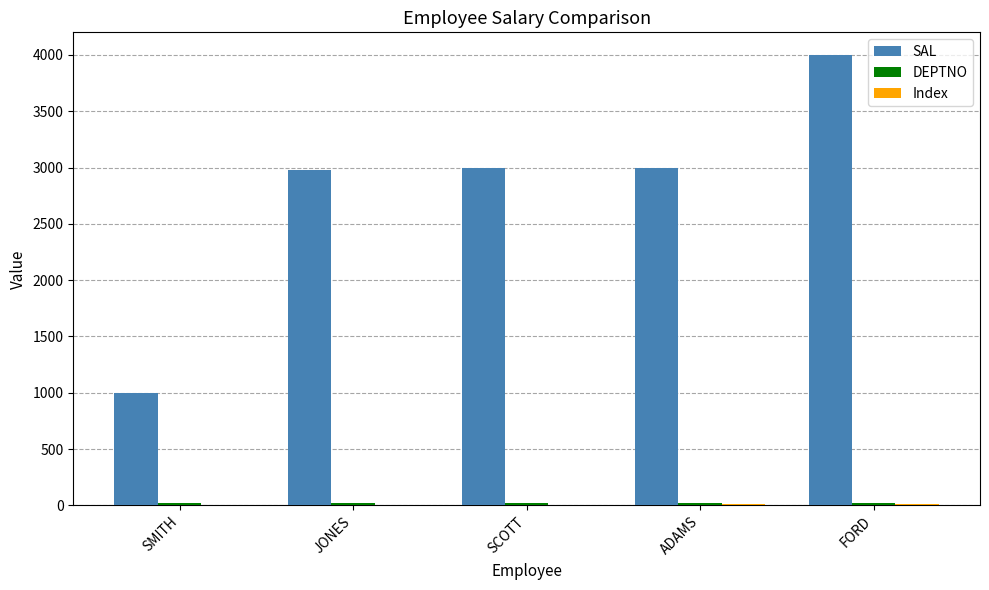

What is the total value across all series at FORD?

4032